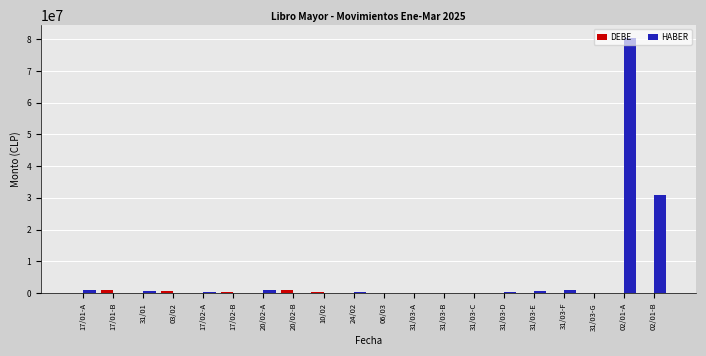

What is the sum of the DEBE values at 31/03-B and 20/02-B?

918375